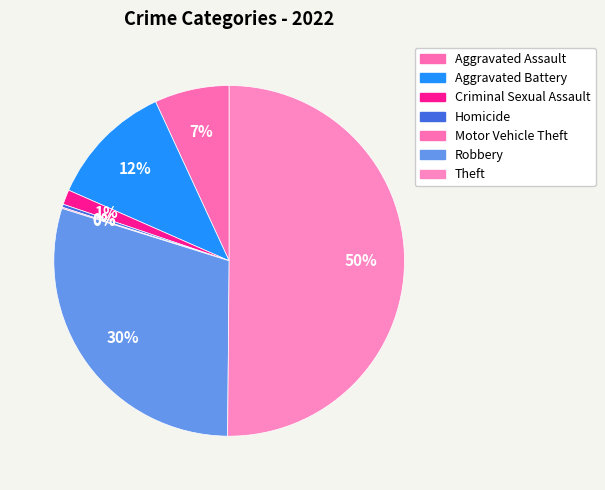

Approximately how many times larger is the value at Theft compared to Motor Vehicle Theft?

440.0